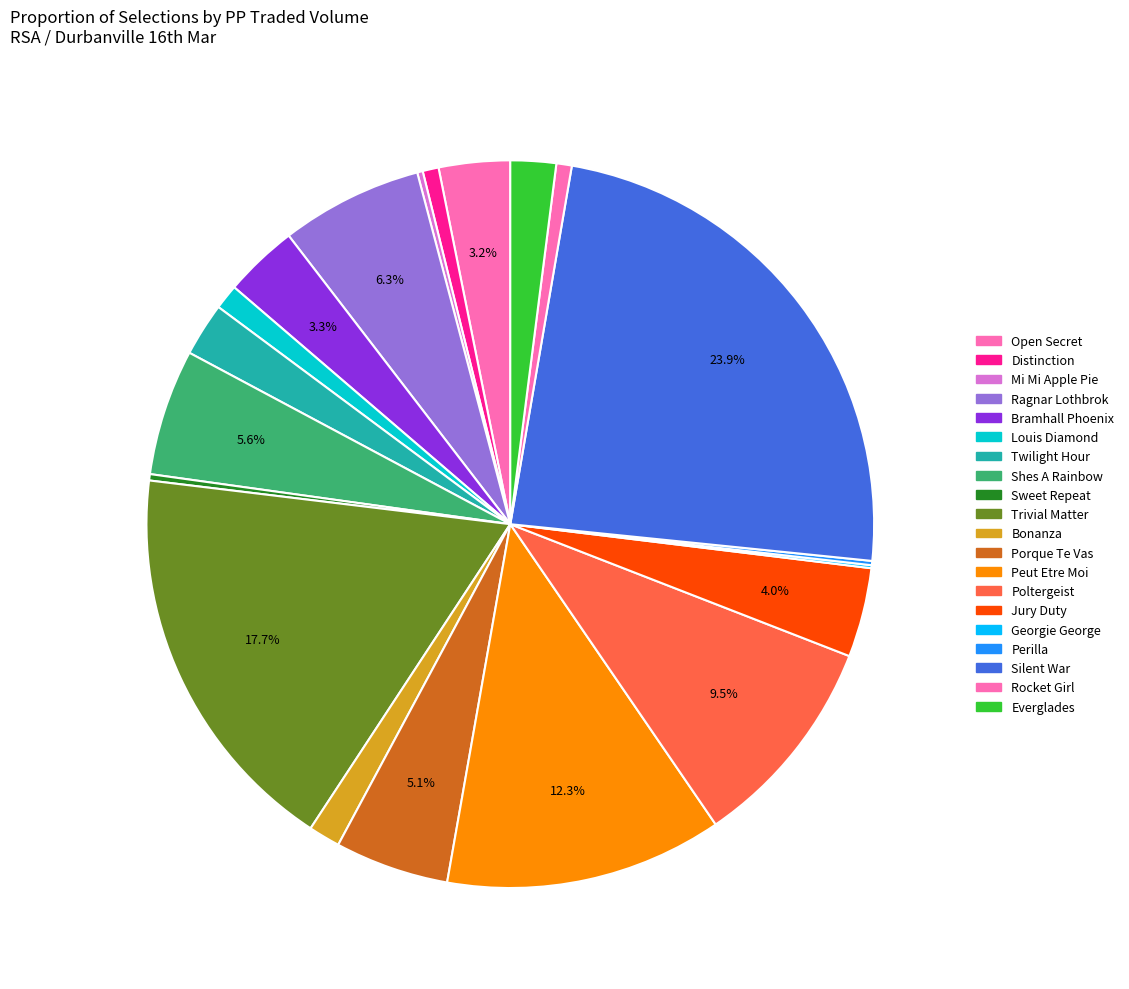

How much of the chart is everything except Rocket Girl?

99.3%